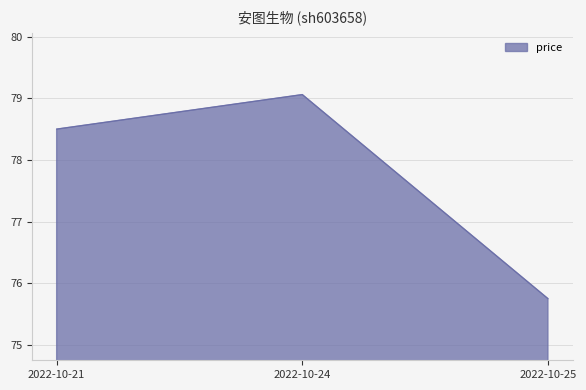

What is the maximum value shown in the chart?

79.1